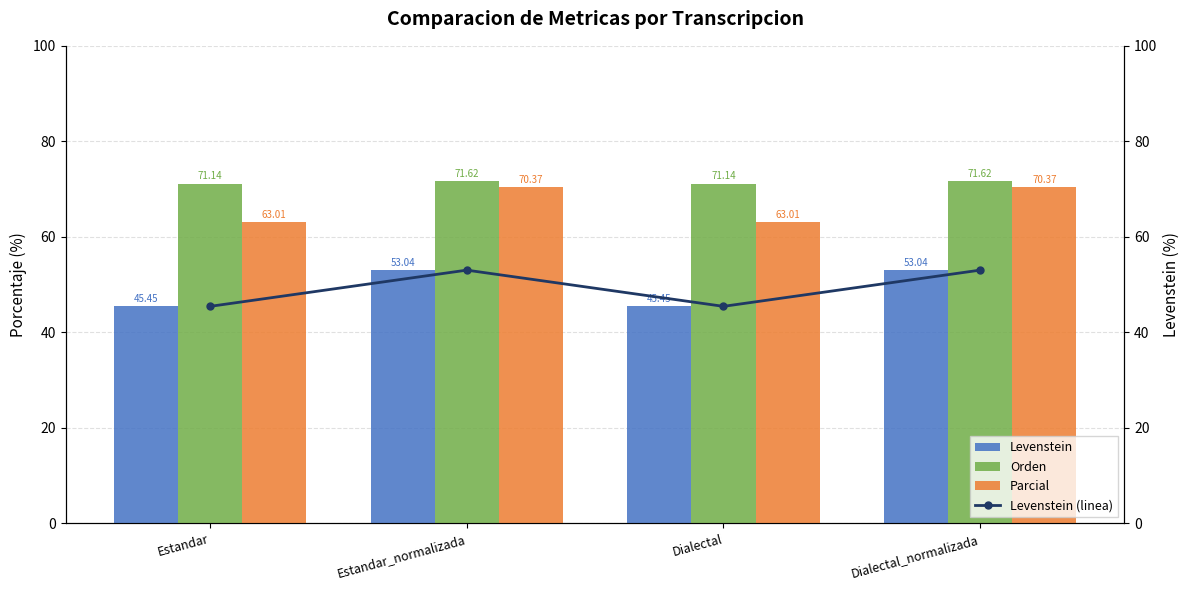

At which category is the sum across all series the highest?

Estandar_normalizada